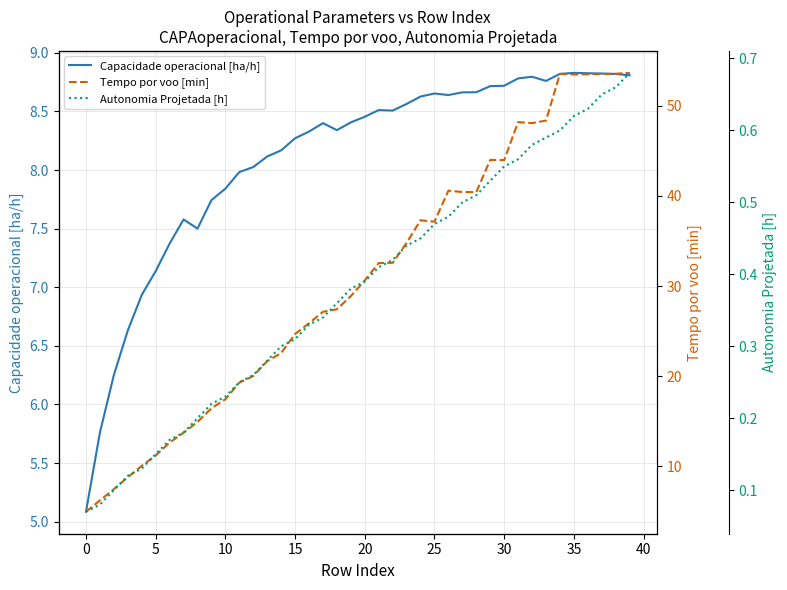

Is it true that Capacidade operacional [ha/h] equals 8.3 at 15?

True